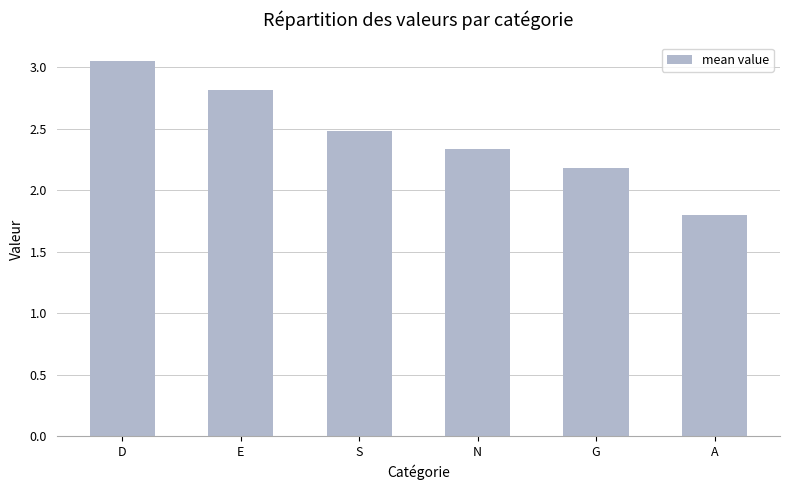

What is the label of the 5th bar from the right?

E